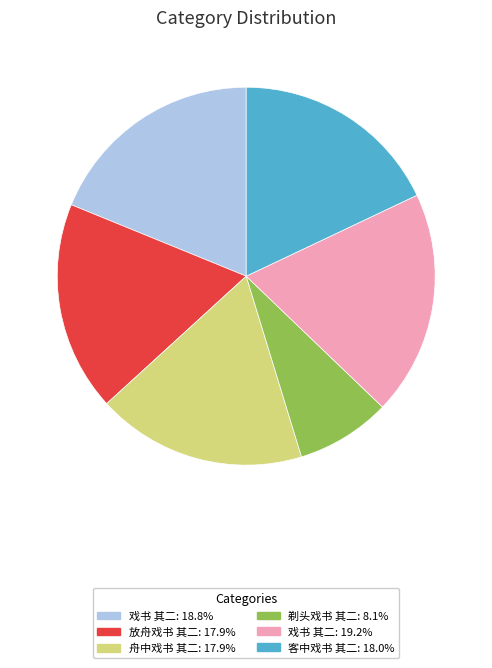

Does any single category account for the majority?

No